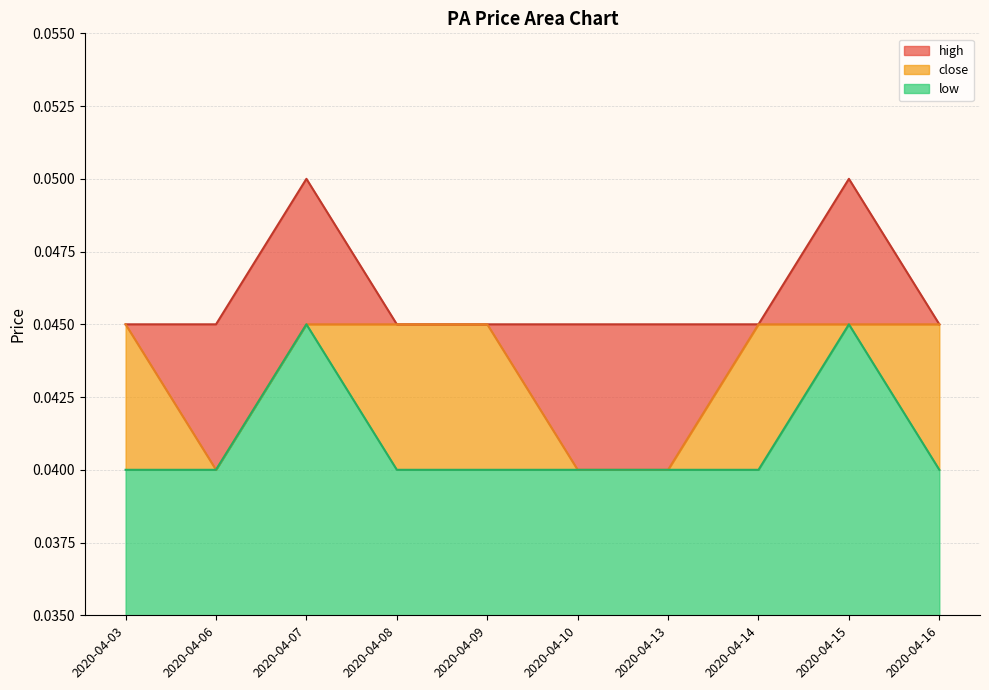

Which series has the largest total across all categories?

high